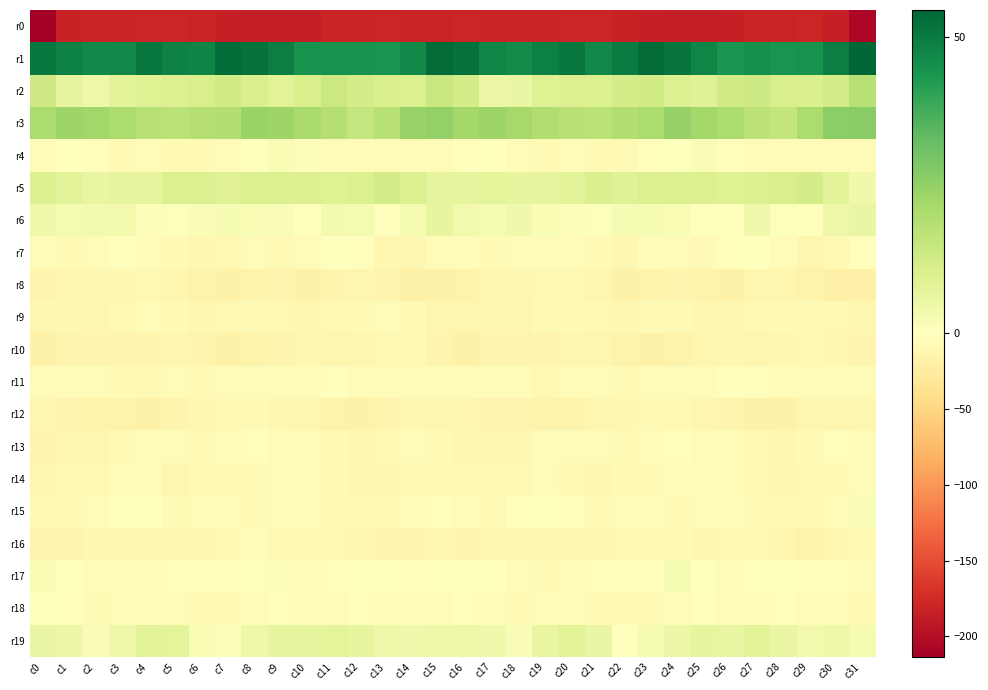

What is the spread (max minus min) of values at c10?

230.2